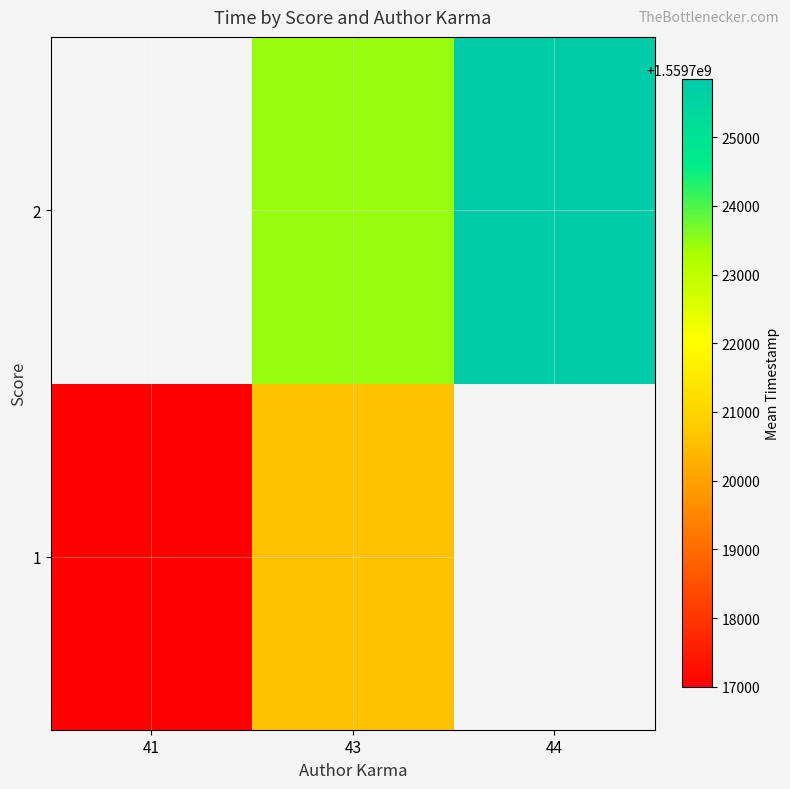

Is the value of 2 at 41 greater than the value of 1 at 43?

No